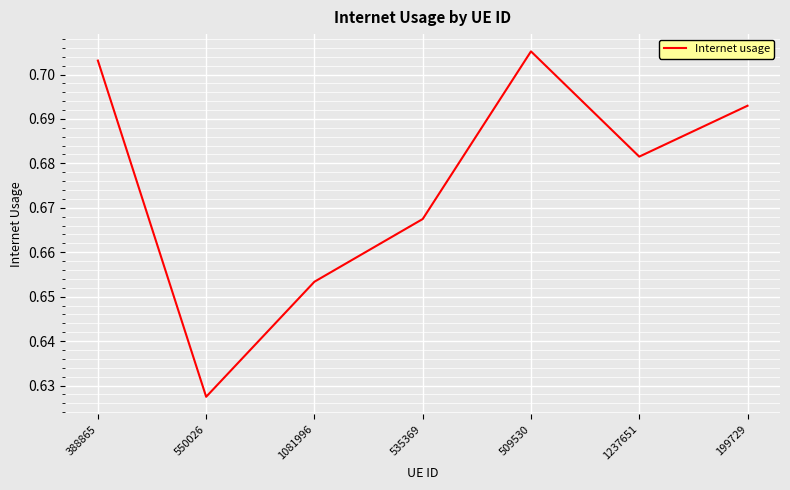

How many lines are shown in the chart?

1